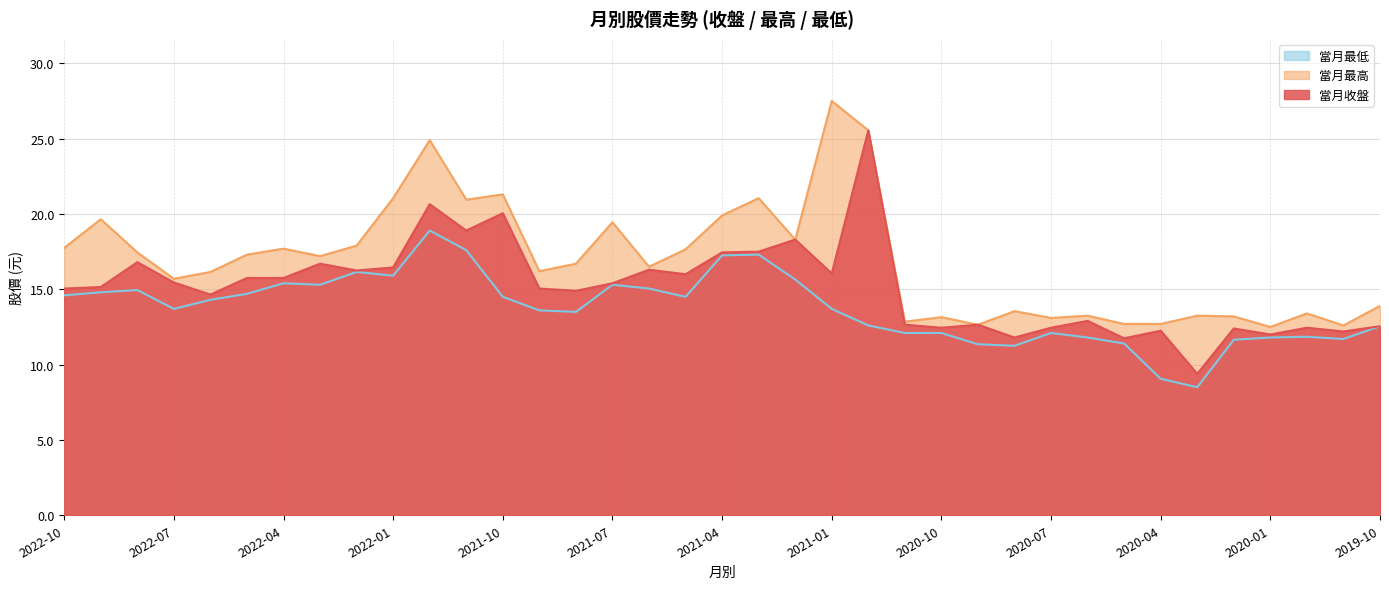

Which series has the largest range (max minus min)?

當月收盤